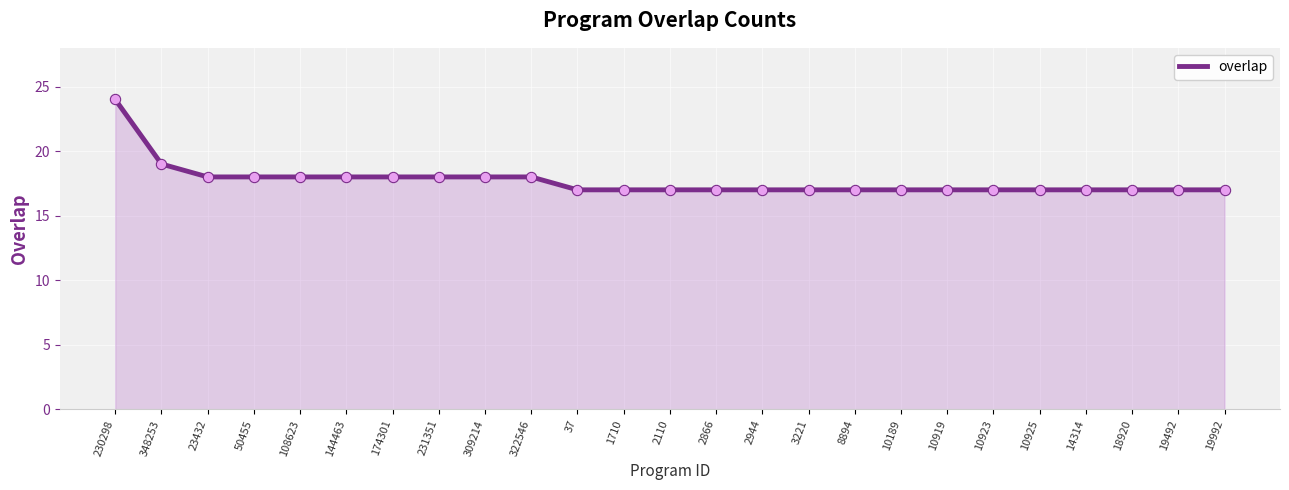

What is the change in value from 309214 to 10923?

-1